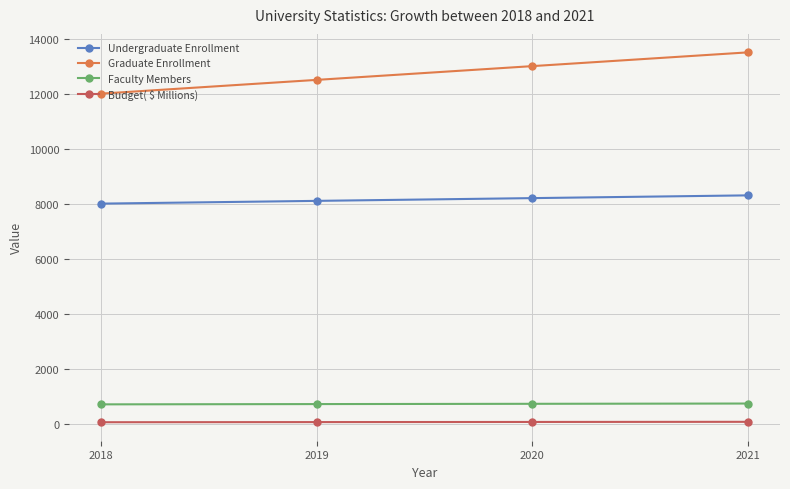

What are all the series names shown in the legend?

Undergraduate Enrollment, Graduate Enrollment, Faculty Members, Budget( $ Millions)